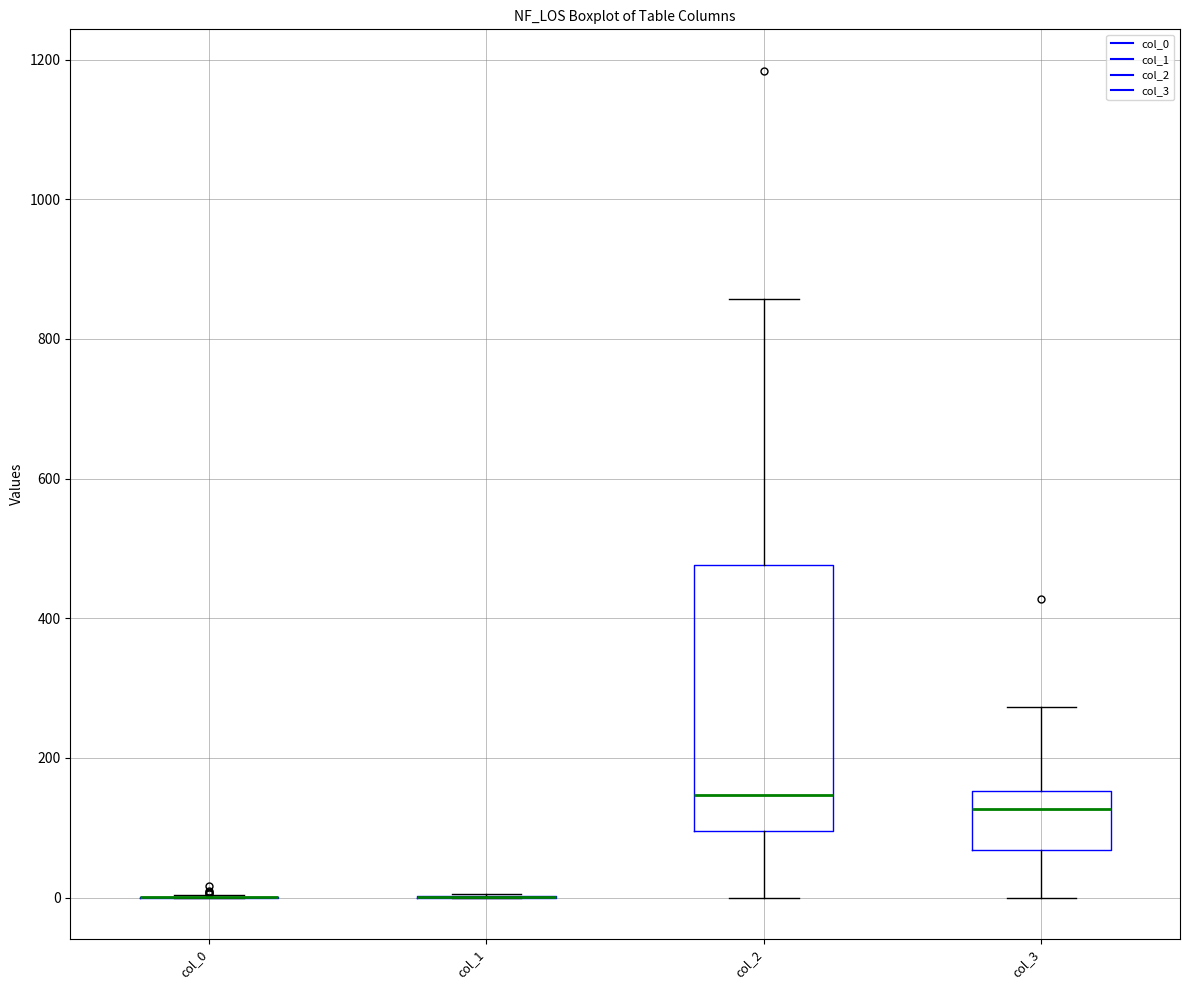

Which box is the tallest, from its lower edge to its upper edge?

col_2